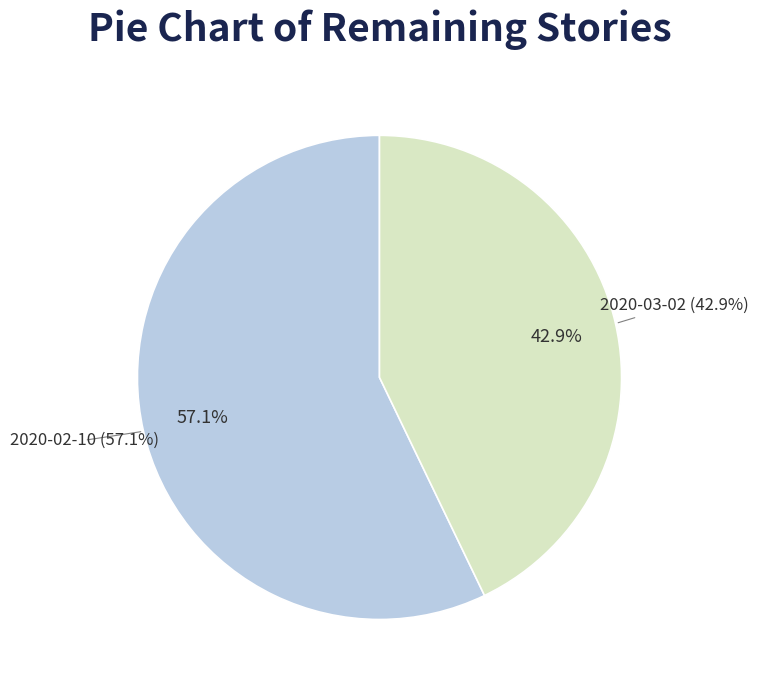

What portion of the pie excludes 2020-03-02?

57.1%